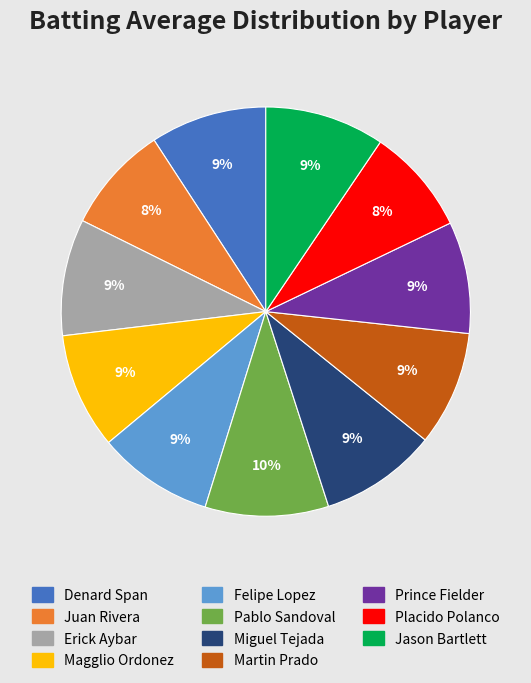

Does any single category account for the majority?

No